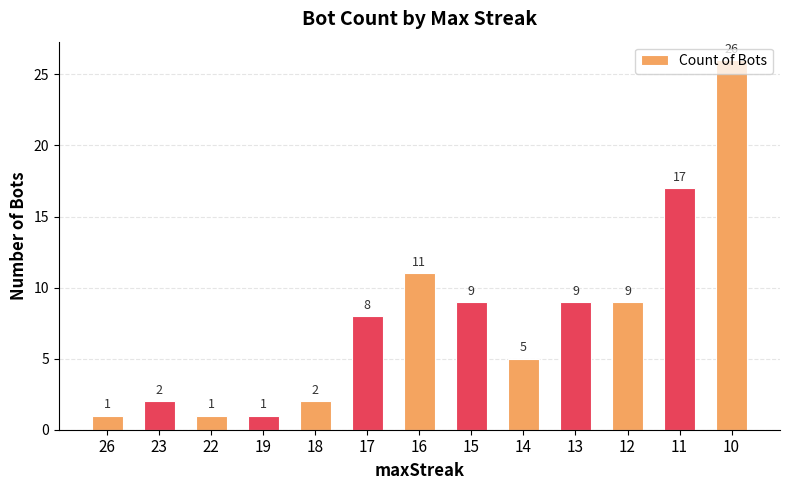

What is the minimum value shown in the chart?

1